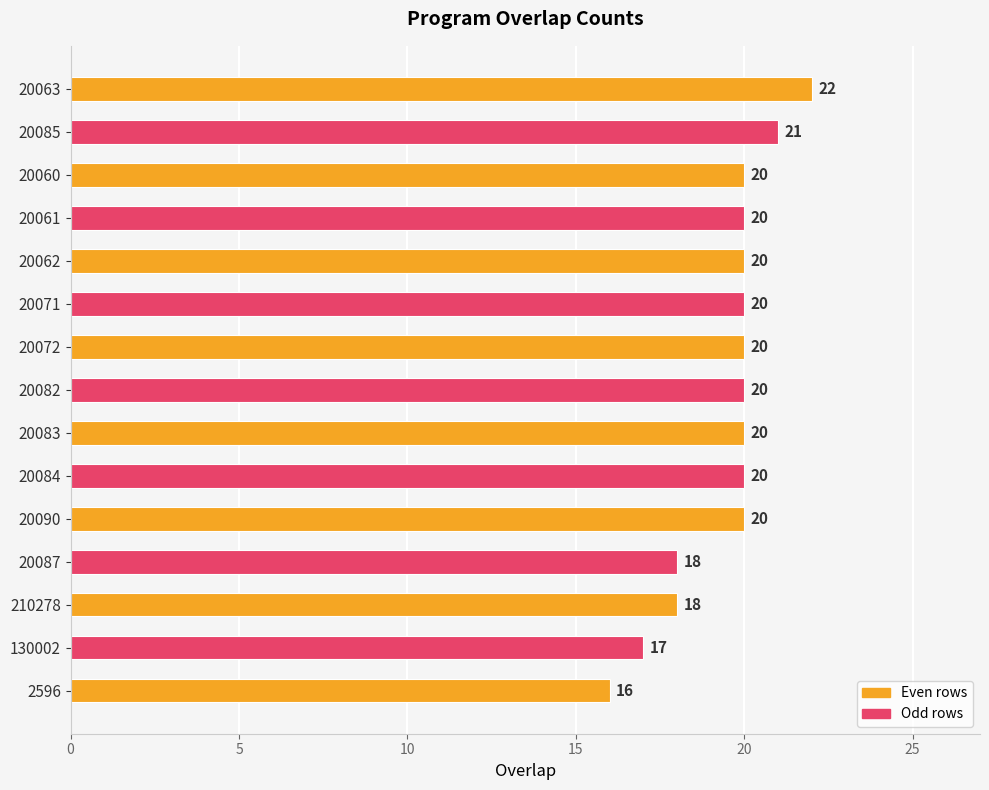

Approximately how many times larger is the value at 20072 compared to 20090?

1.0